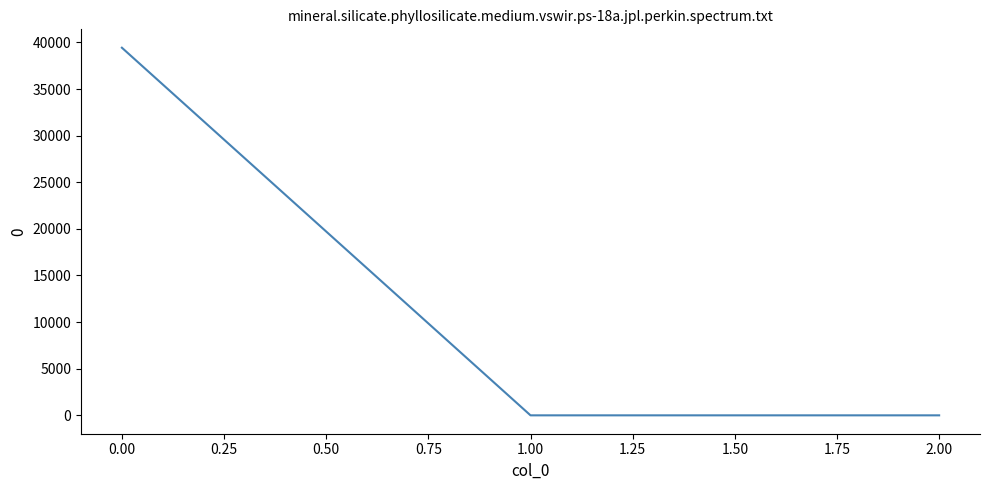

What is the difference between the maximum and minimum values?

39428.6